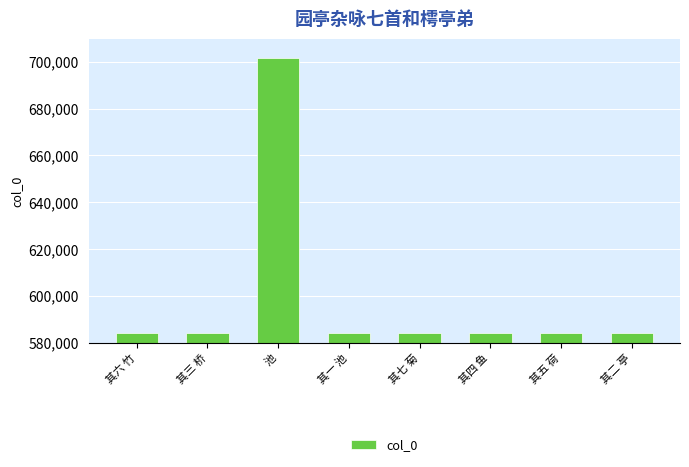

What is the ratio of the value at 其五 荷 to the value at 其一 池?

1.0